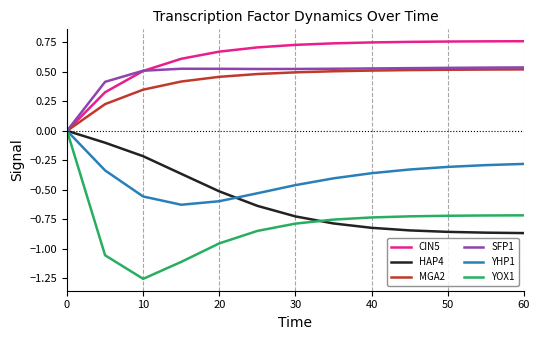

How many distinct data groups are displayed?

6